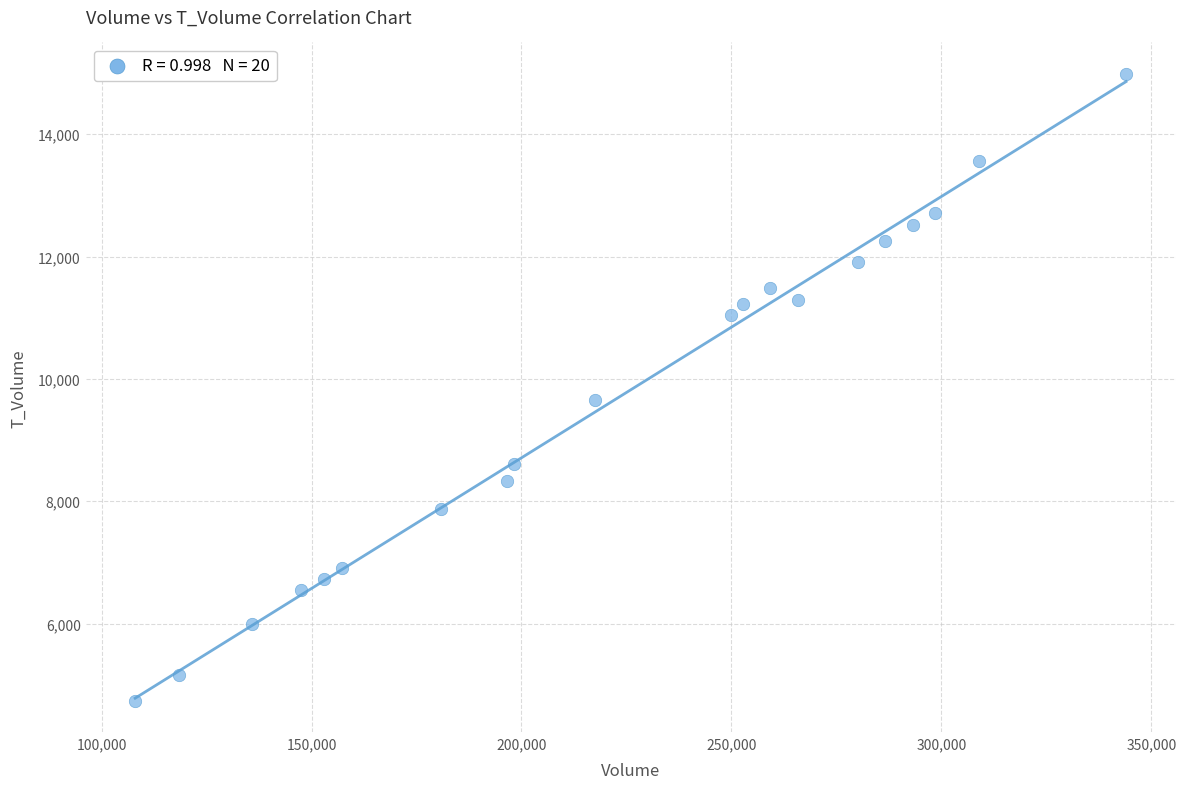

What Y value in the scatter plot is closest to 9863?

9655